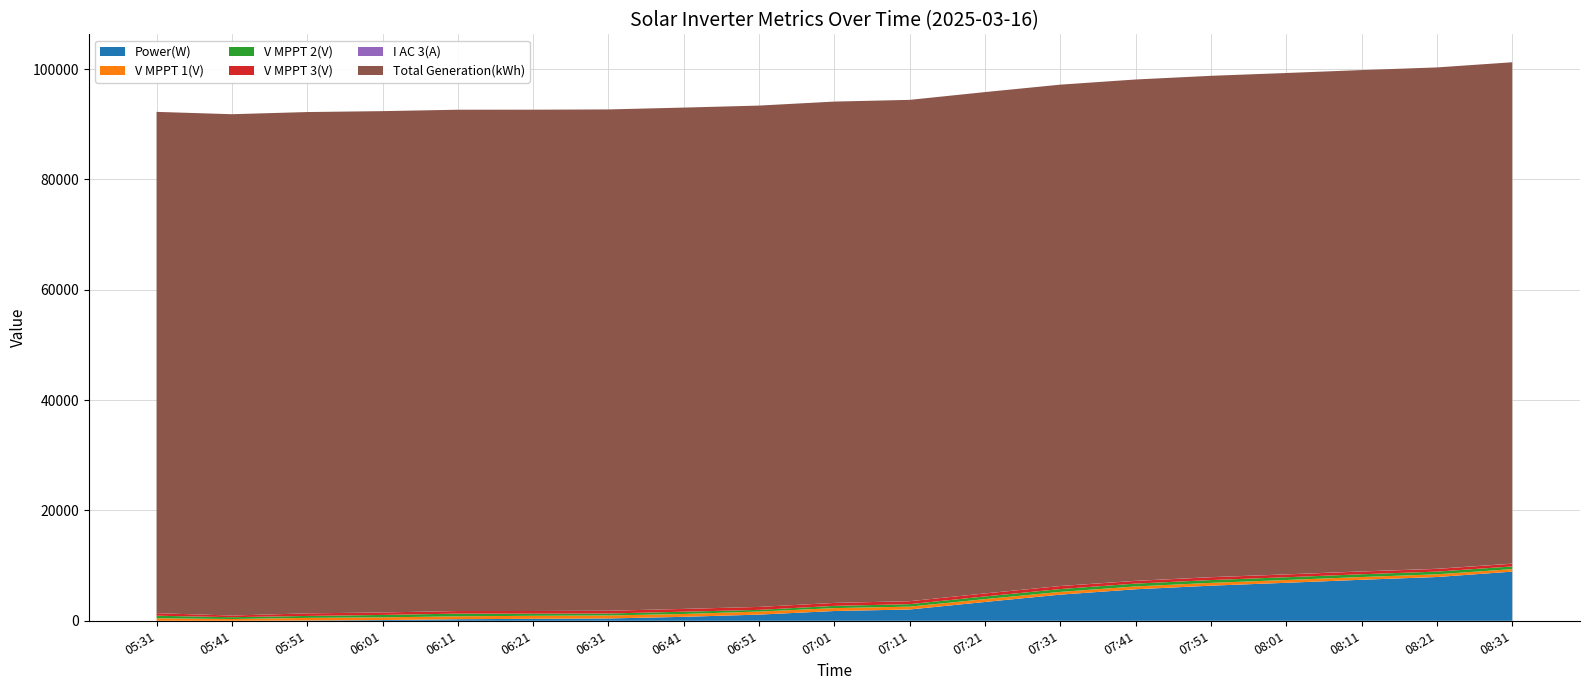

Reading left to right, what are all the values shown in this chart?

Power(W): 05:31=0.0	05:41=1.0	05:51=52.0	06:01=132.0	06:11=281.0	06:21=358.0	06:31=418.0	06:41=716.0	06:51=1118.0	07:01=1770.0	07:11=2043.0	07:21=3410.0	07:31=4739.0	07:41=5709.0	07:51=6362.0	08:01=6886.0	08:11=7432.0	08:21=7931.0	08:31=8910.0
V MPPT 1(V): 05:31=458.9	05:41=317.4	05:51=473.0	06:01=485.6	06:11=525.1	06:21=544.6	06:31=546.0	06:41=519.4	06:51=554.9	07:01=525.5	07:11=521.8	07:21=515.0	07:31=497.7	07:41=515.5	07:51=511.2	08:01=502.0	08:11=497.5	08:21=490.8	08:31=454.4
V MPPT 2(V): 05:31=458.8	05:41=328.5	05:51=352.7	06:01=441.6	06:11=493.6	06:21=390.7	06:31=354.9	06:41=410.7	06:51=305.5	07:01=407.1	07:11=447.1	07:21=488.6	07:31=513.0	07:41=515.3	07:51=505.4	08:01=502.0	08:11=501.3	08:21=489.8	08:31=484.7
V MPPT 3(V): 05:31=458.9	05:41=305.1	05:51=466.1	06:01=450.1	06:11=465.0	06:21=477.8	06:31=498.9	06:41=505.1	06:51=534.6	07:01=534.8	07:11=535.9	07:21=539.5	07:31=547.6	07:41=489.3	07:51=514.0	08:01=509.1	08:11=500.0	08:21=493.9	08:31=488.8
I AC 3(A): 05:31=0.0	05:41=1.1	05:51=1.2	06:01=1.2	06:11=1.4	06:21=1.5	06:31=1.6	06:41=2.2	06:51=3.1	07:01=4.7	07:11=5.2	07:21=8.8	07:31=12.1	07:41=14.2	07:51=15.8	08:01=17.2	08:11=18.5	08:21=19.7	08:31=22.2
Total Generation(kWh): 05:31=90862.3	05:41=90862.3	05:51=90862.3	06:01=90862.3	06:11=90862.4	06:21=90862.4	06:31=90862.5	06:41=90862.6	06:51=90862.7	07:01=90863.0	07:11=90863.3	07:21=90863.7	07:31=90864.4	07:41=90865.2	07:51=90866.3	08:01=90867.4	08:11=90868.5	08:21=90869.8	08:31=90871.2